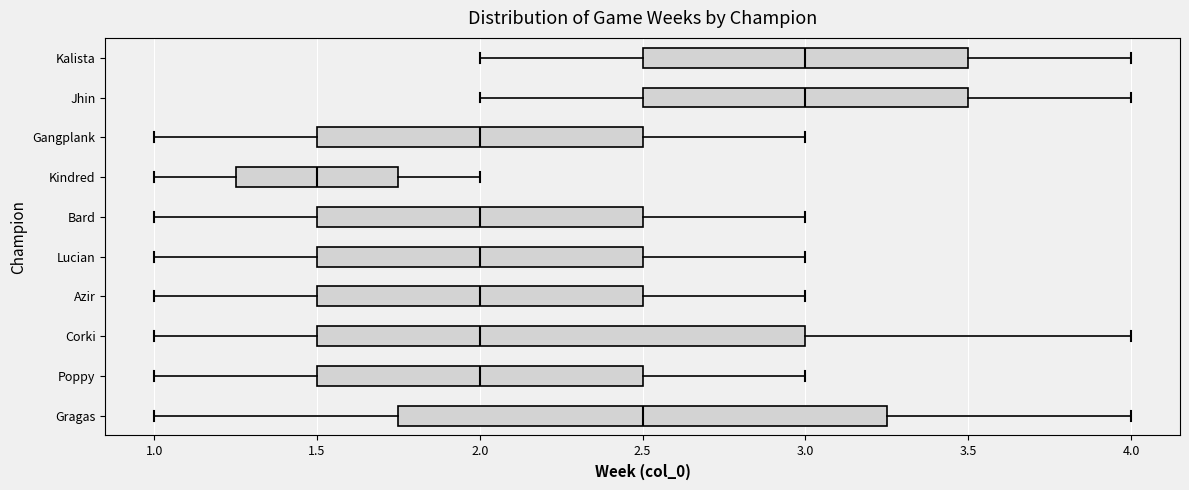

Reading bottom to top, read every box against the x-axis: the position of its median line, the range the box covers, and the ends of its whiskers. The values are not printed on the chart, so give them approximately, as read against the axis.

Gragas: median 2.50, box 1.75 to 3.25, whiskers 1.00 to 4.00
Poppy: median 2.00, box 1.50 to 2.50, whiskers 1.00 to 3.00
Corki: median 2.00, box 1.50 to 3.00, whiskers 1.00 to 4.00
Azir: median 2.00, box 1.50 to 2.50, whiskers 1.00 to 3.00
Lucian: median 2.00, box 1.50 to 2.50, whiskers 1.00 to 3.00
Bard: median 2.00, box 1.50 to 2.50, whiskers 1.00 to 3.00
Kindred: median 1.50, box 1.25 to 1.75, whiskers 1.00 to 2.00
Gangplank: median 2.00, box 1.50 to 2.50, whiskers 1.00 to 3.00
Jhin: median 3.00, box 2.50 to 3.50, whiskers 2.00 to 4.00
Kalista: median 3.00, box 2.50 to 3.50, whiskers 2.00 to 4.00